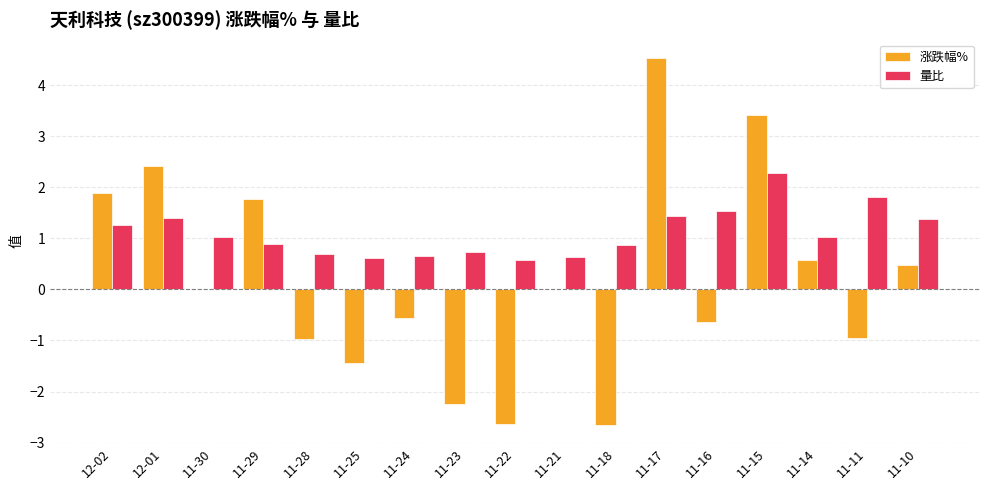

Which series has the largest total across all categories?

量比